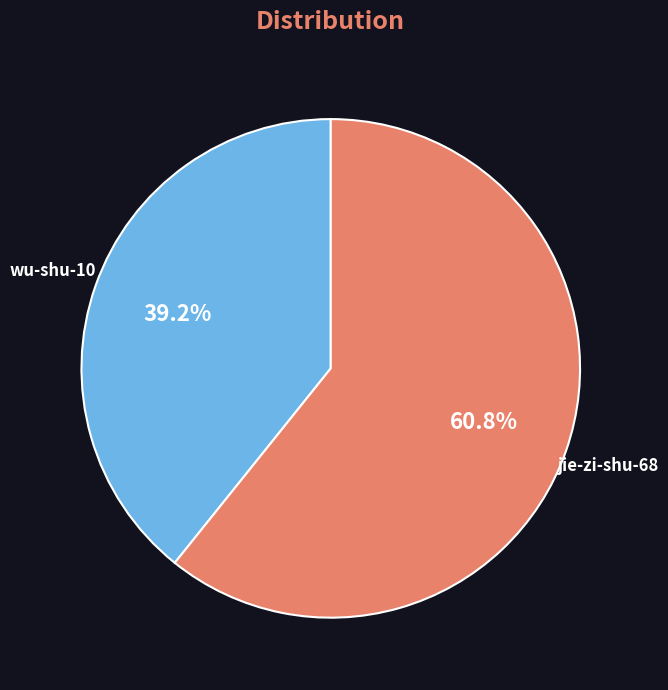

To the nearest percent, what percentage of the pie is jie-zi-shu-68?

61%